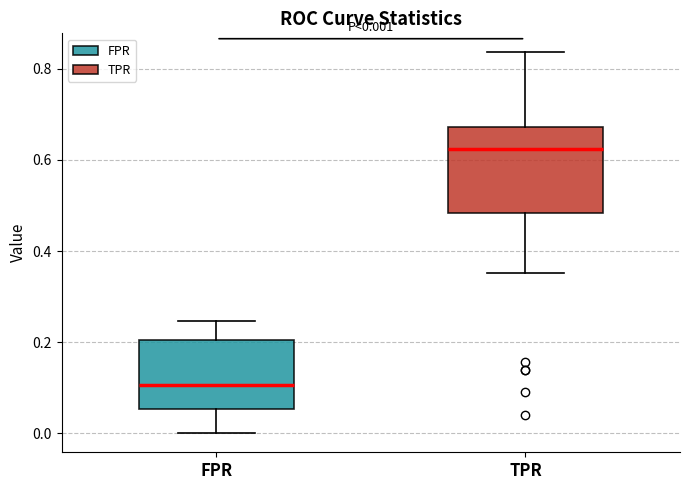

Which box's median line is the lowest?

FPR